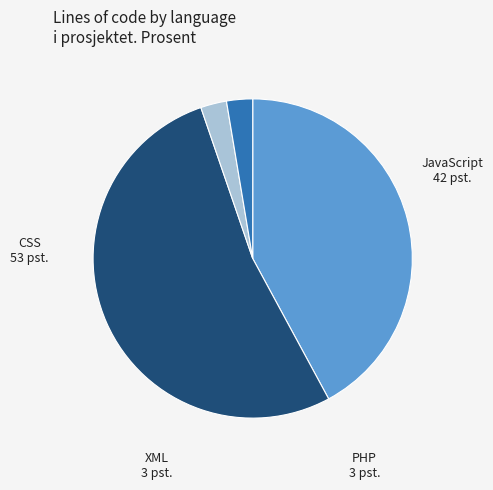

Which has a higher value, PHP or CSS?

CSS